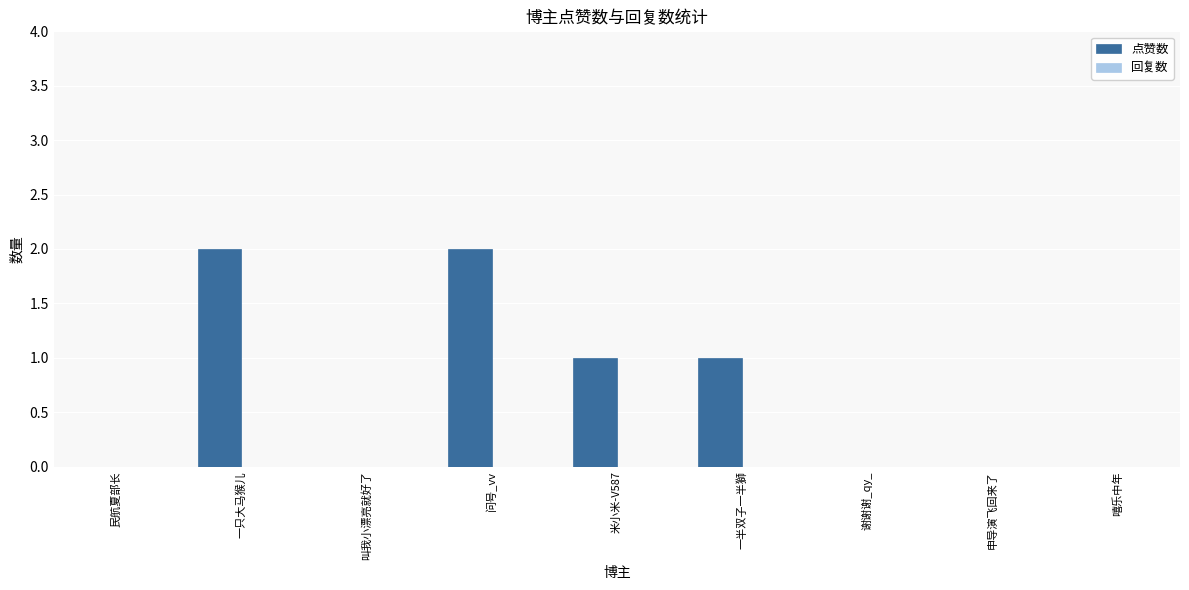

The chart shows a value of 0 at 申导演飞回来了. True or false?

True